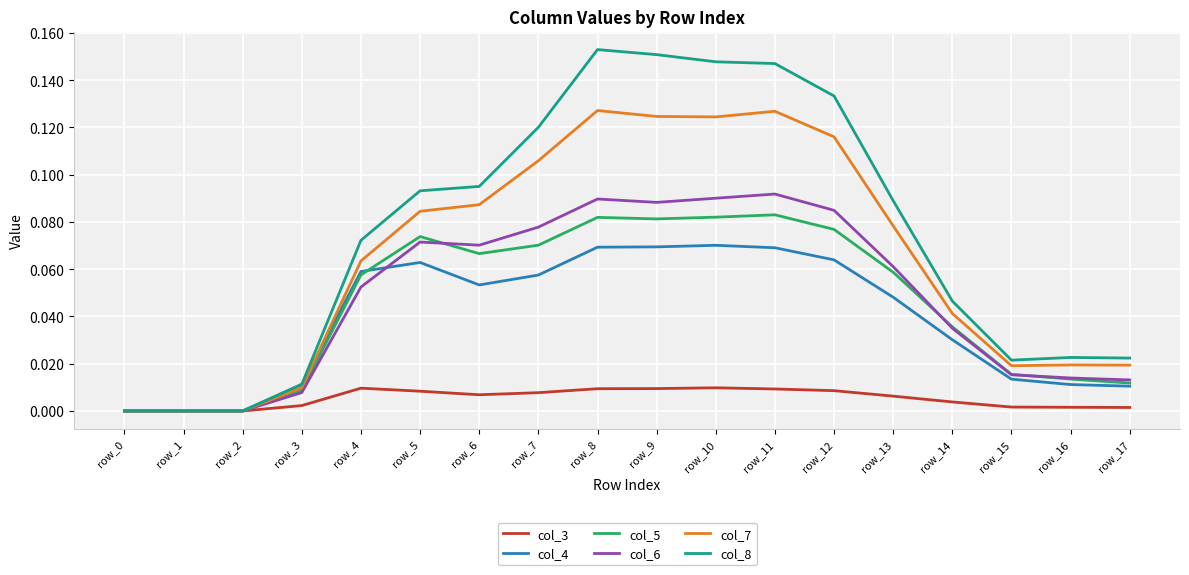

Which series has the widest spread of values?

col_8